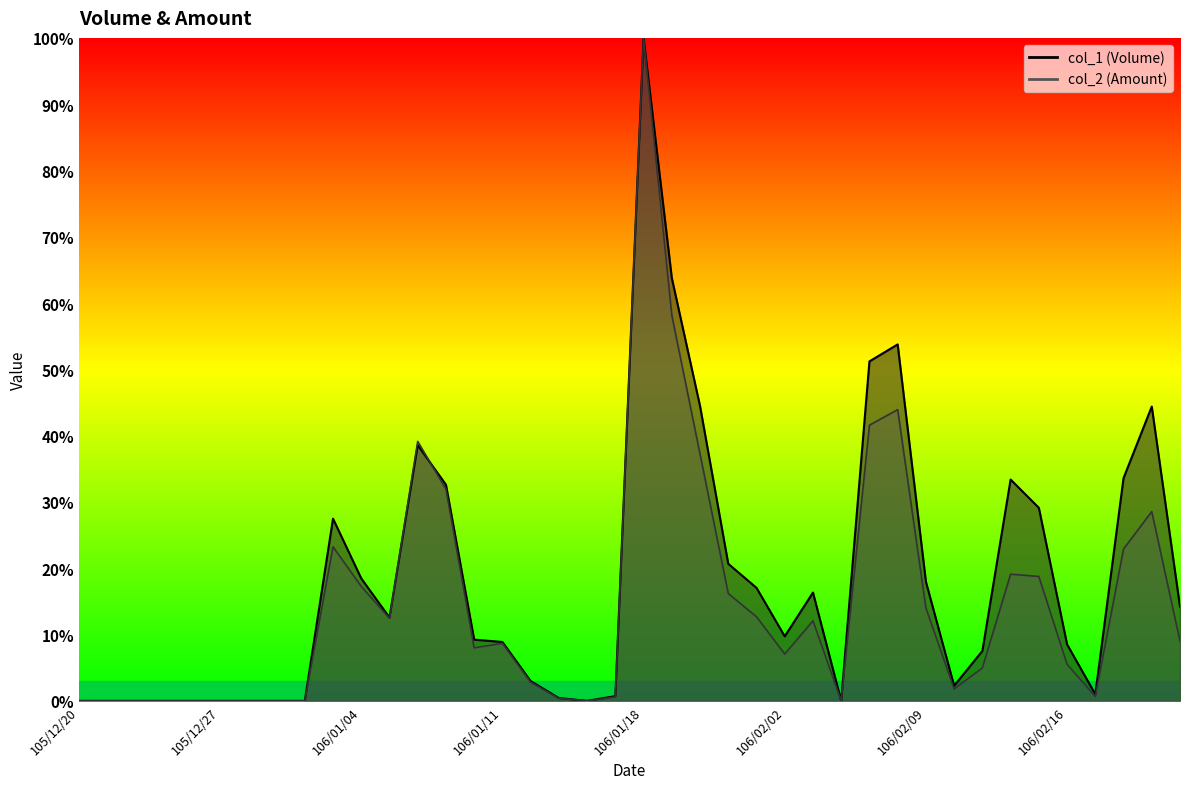

At 105/12/29, list the series in order from largest to smallest.

col_1, col_2